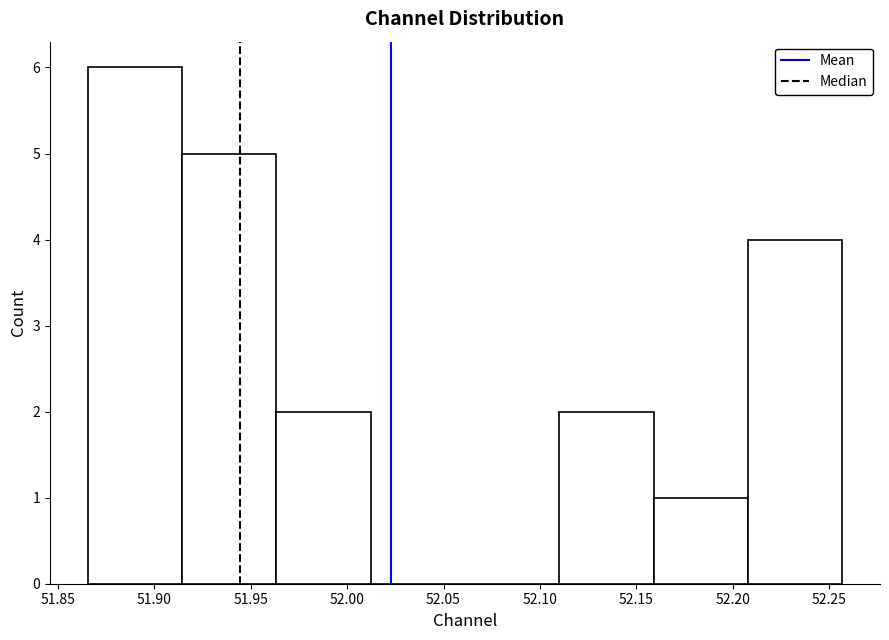

How tall is the bar that spans 52.210 to 52.255 on the x-axis? Neither the bar edges nor the heights are printed on the chart, so give them approximately, as read against the axes.

4